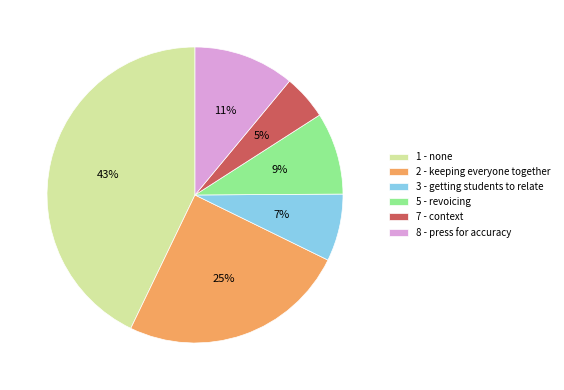

To the nearest percent, what is the average slice percentage?

17%